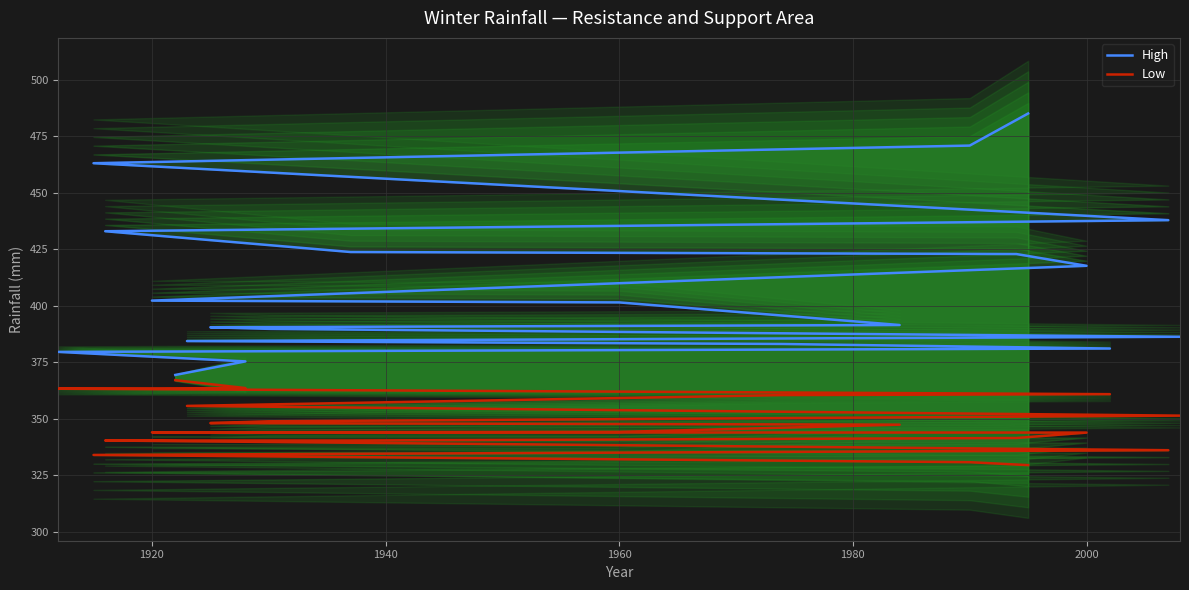

What is the difference between the second highest and second lowest values in the High series?

95.5